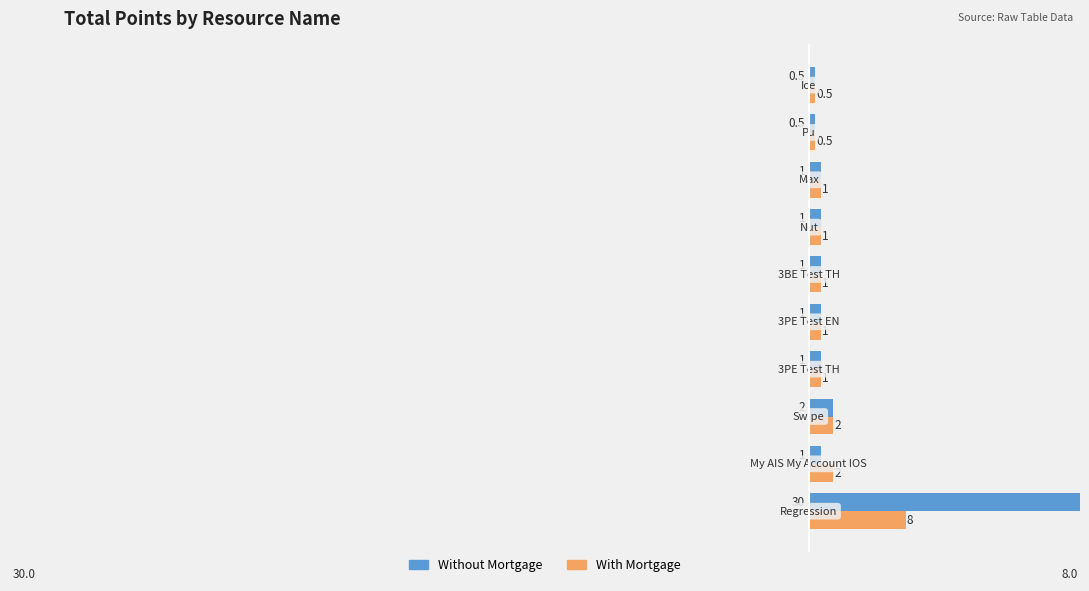

How many series are shown in this chart?

2